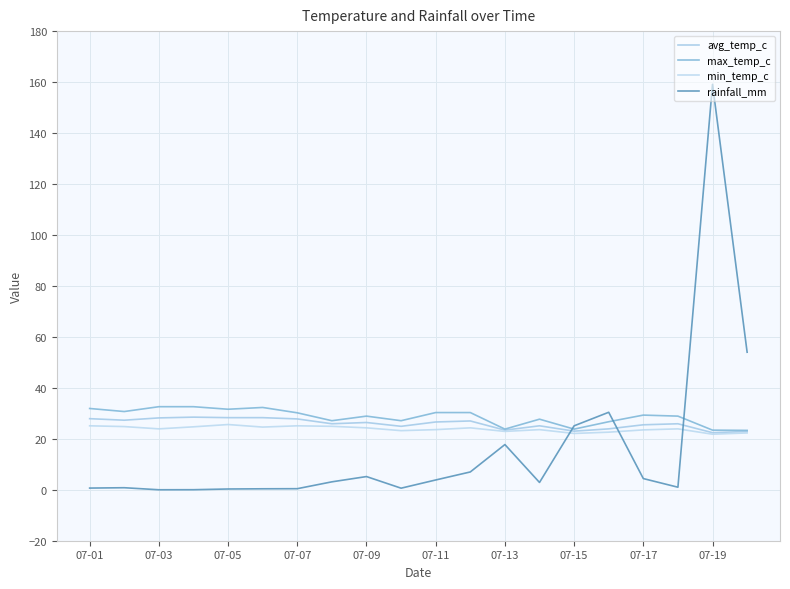

Does the chart have visible grid lines?

Yes